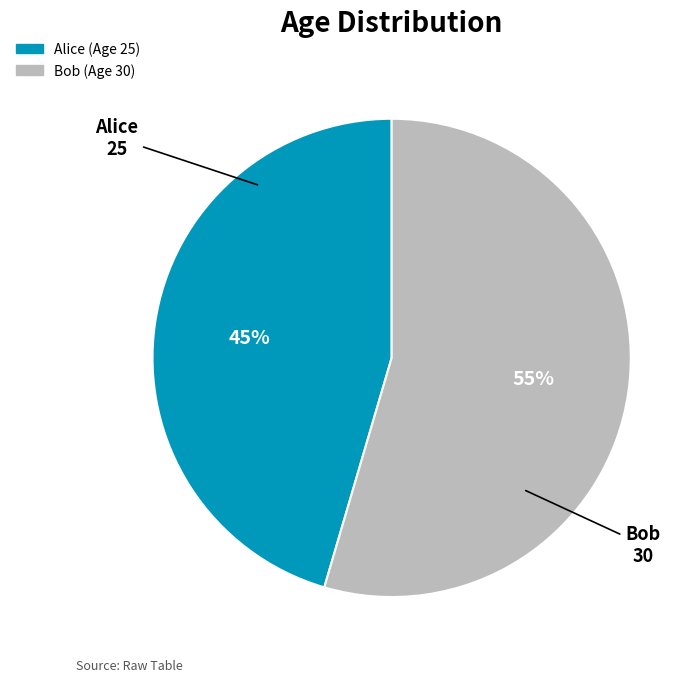

What is the largest slice in the pie chart?

Bob